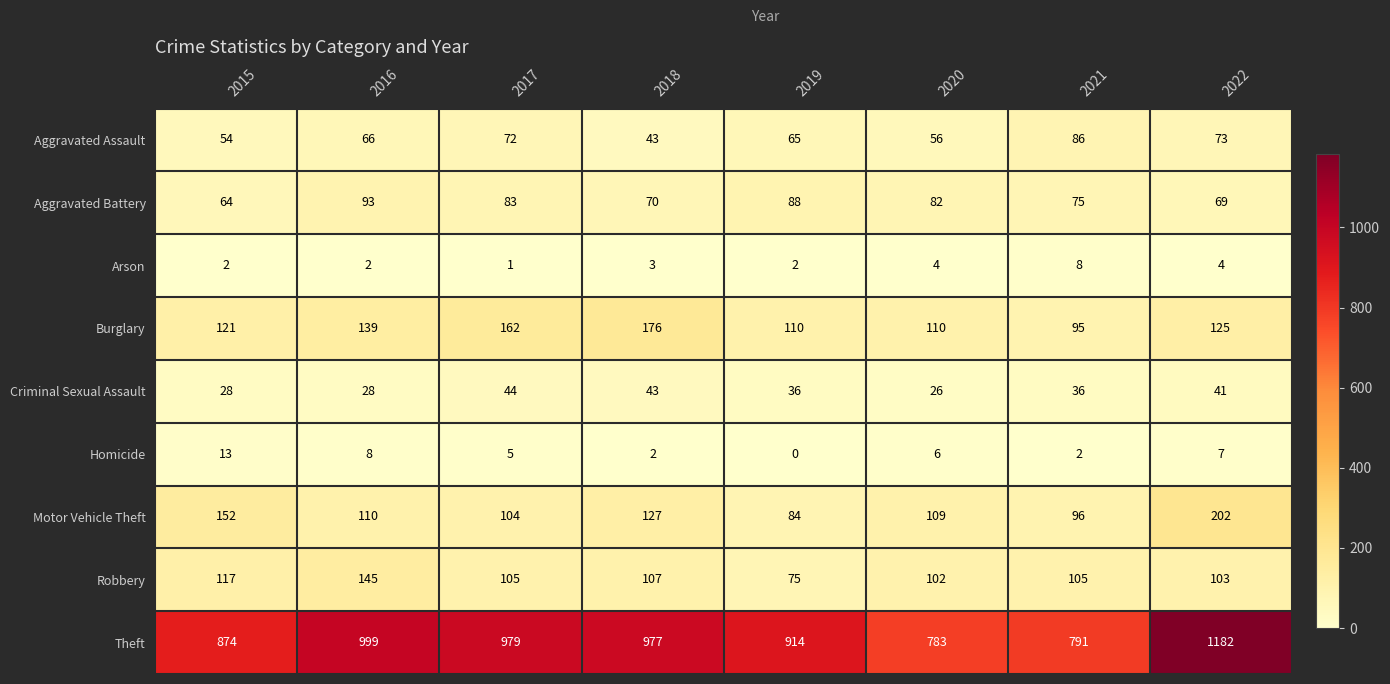

How many values in the Theft series are below 977?

4